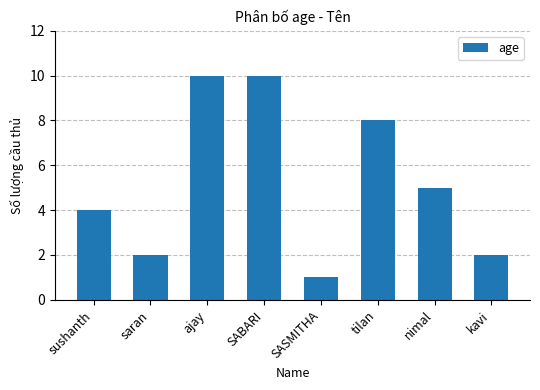

What is the value of the 1st bar from the left?

4